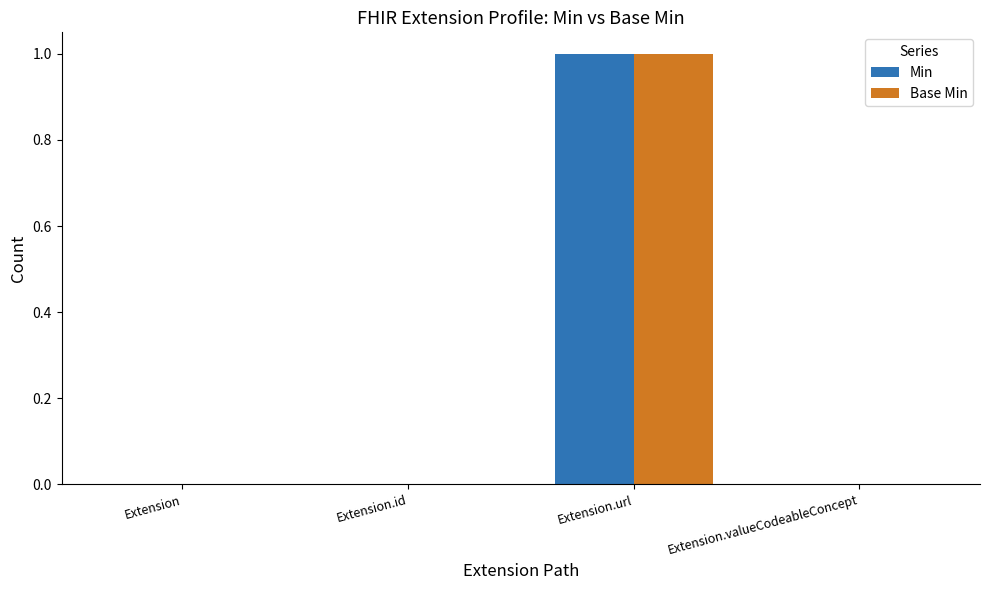

At which category is the sum across all series the highest?

Extension.url